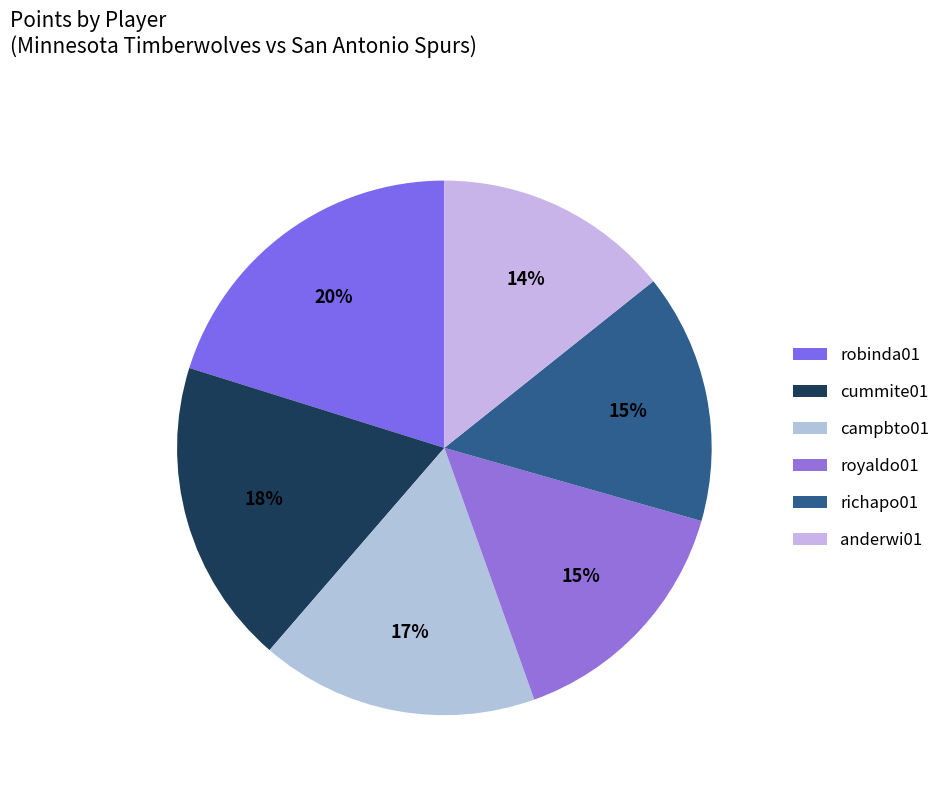

What is the smallest slice in the pie chart?

anderwi01